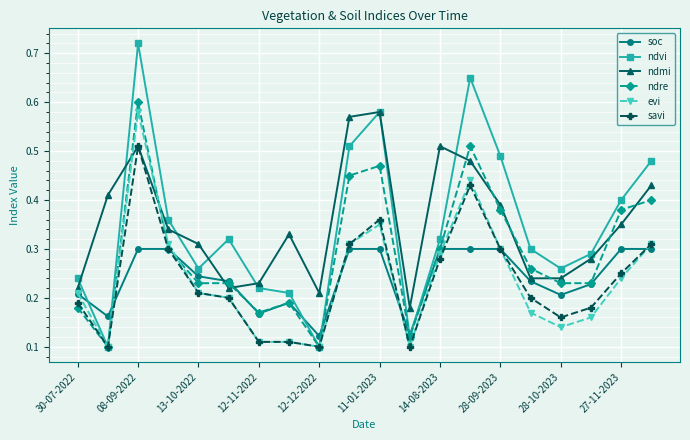

Which series has the largest range (max minus min)?

ndvi